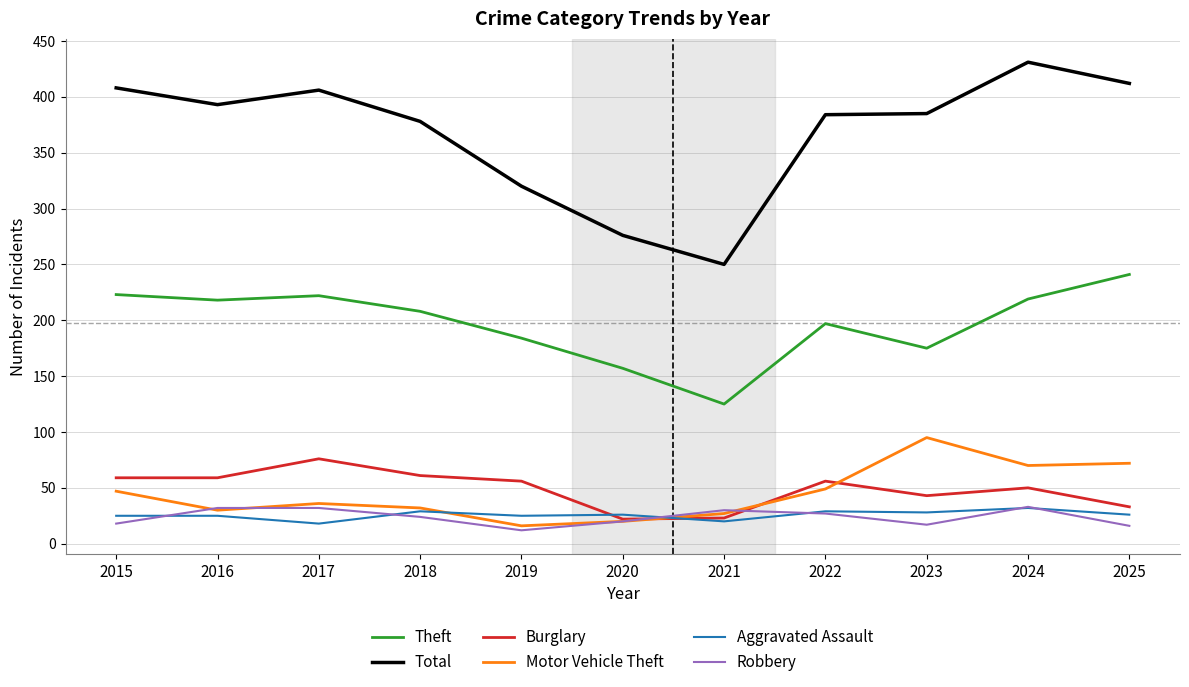

What is the sum of all Total values?

4043